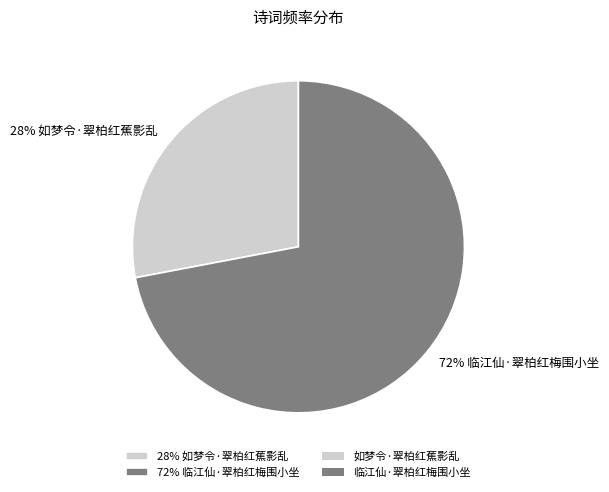

Between 72% 临江仙·翠柏红梅围小坐 and 28% 如梦令·翠柏红蕉影乱, which is larger?

72% 临江仙·翠柏红梅围小坐